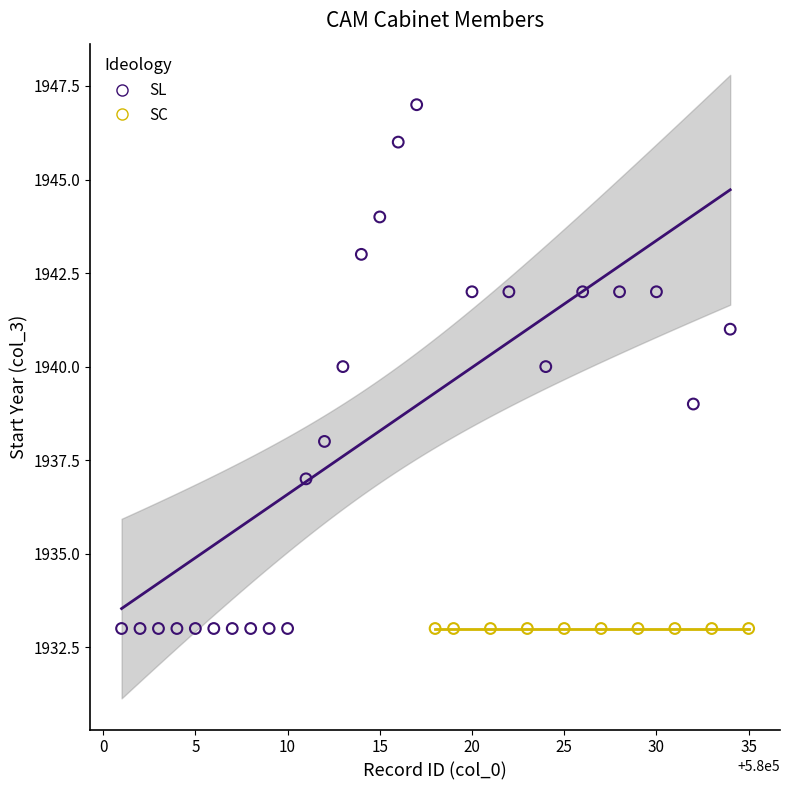

Which series reaches the maximum Y coordinate?

SL